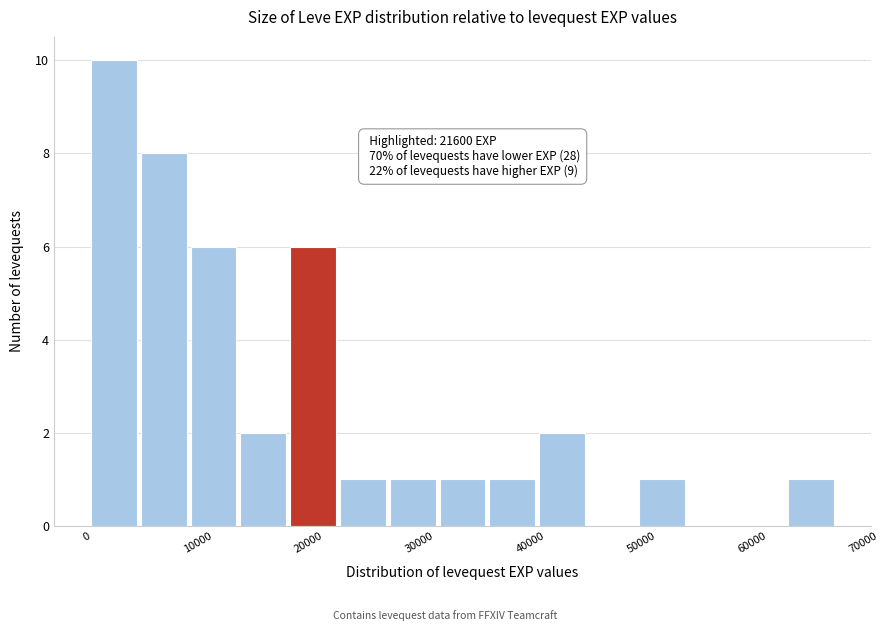

Which range on the x-axis has the tallest bar?

0 to 5000